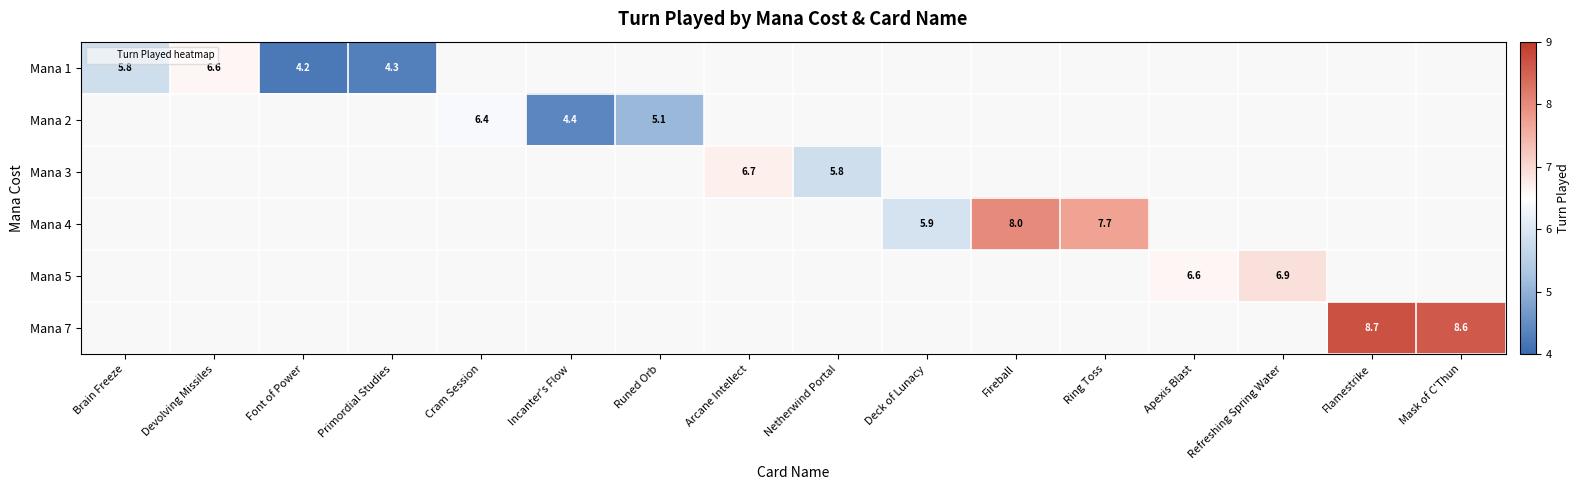

List the series in order of their peak value, highest first.

Mana 1, Mana 2, Mana 3, Mana 4, Mana 5, Mana 7